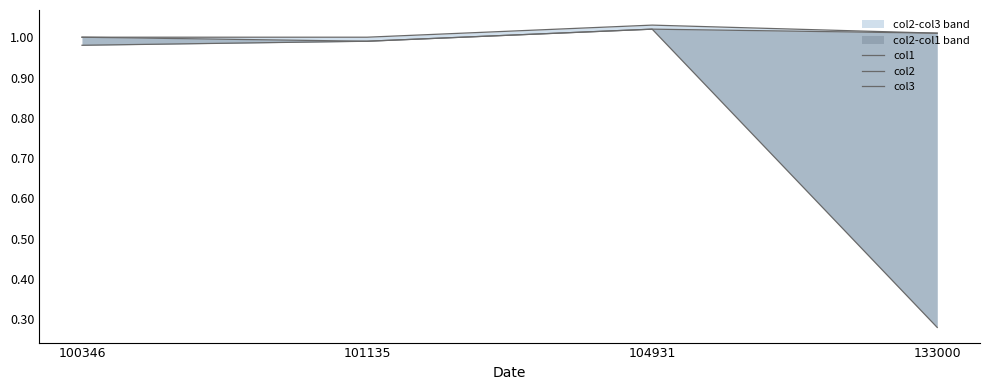

At 100346, list the series in order from largest to smallest.

col1, col3, col2